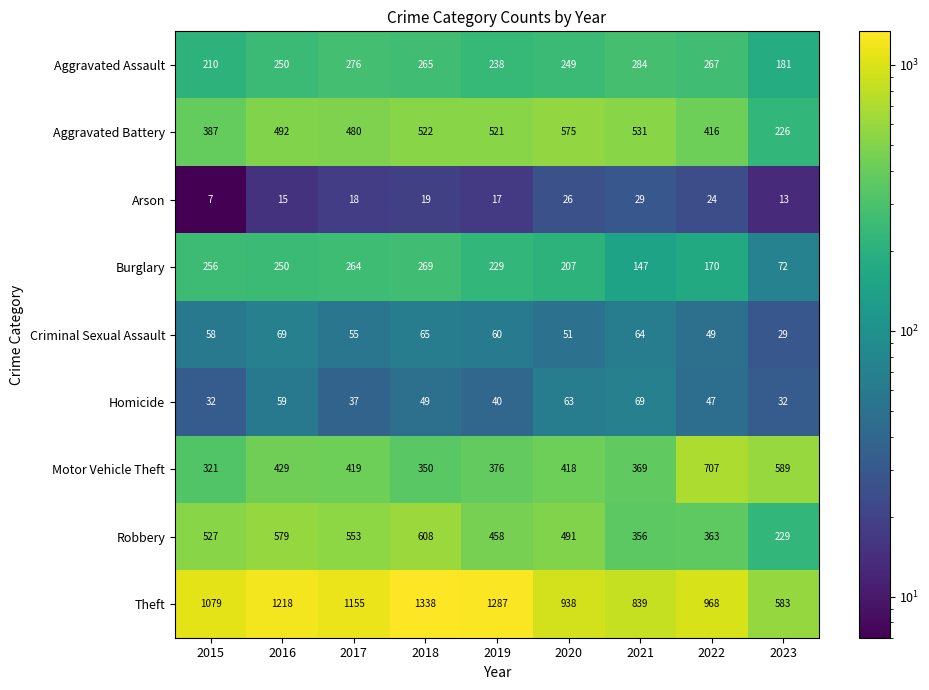

What is the sum of the Criminal Sexual Assault values at 2015 and 2021?

122